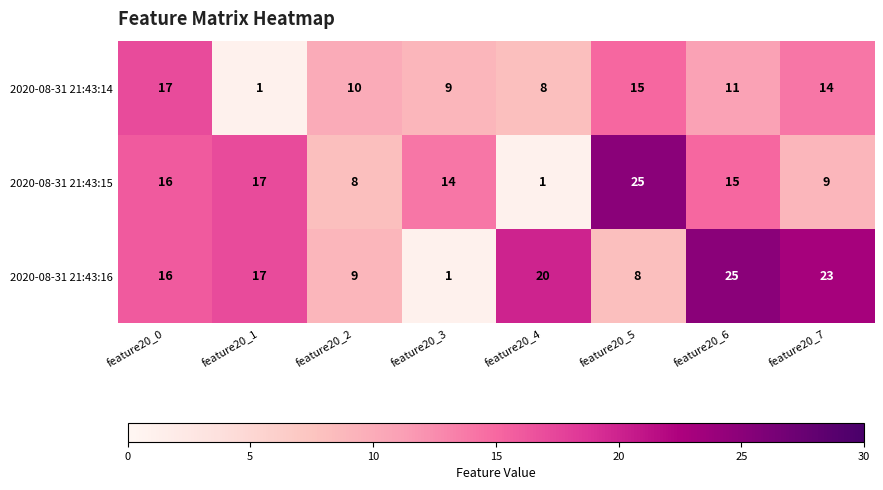

What is the maximum value shown in the chart?

25